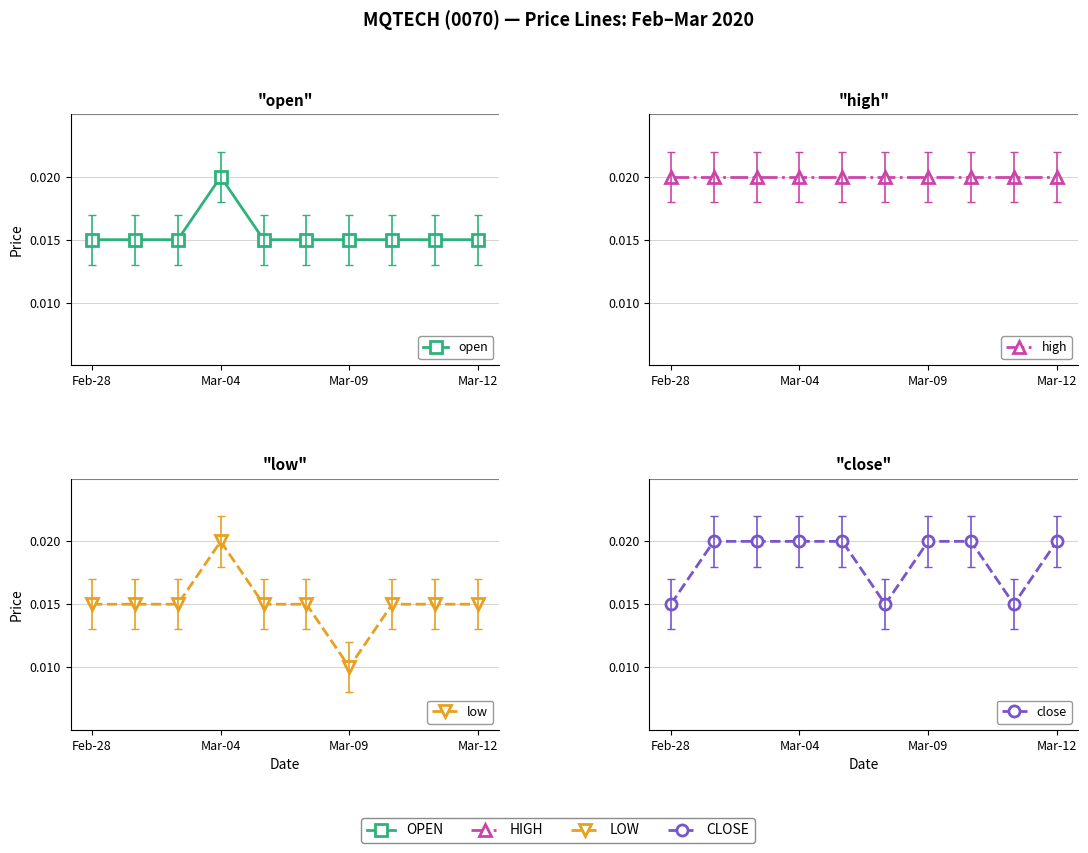

At how many categories does at least one series exceed 0?

10